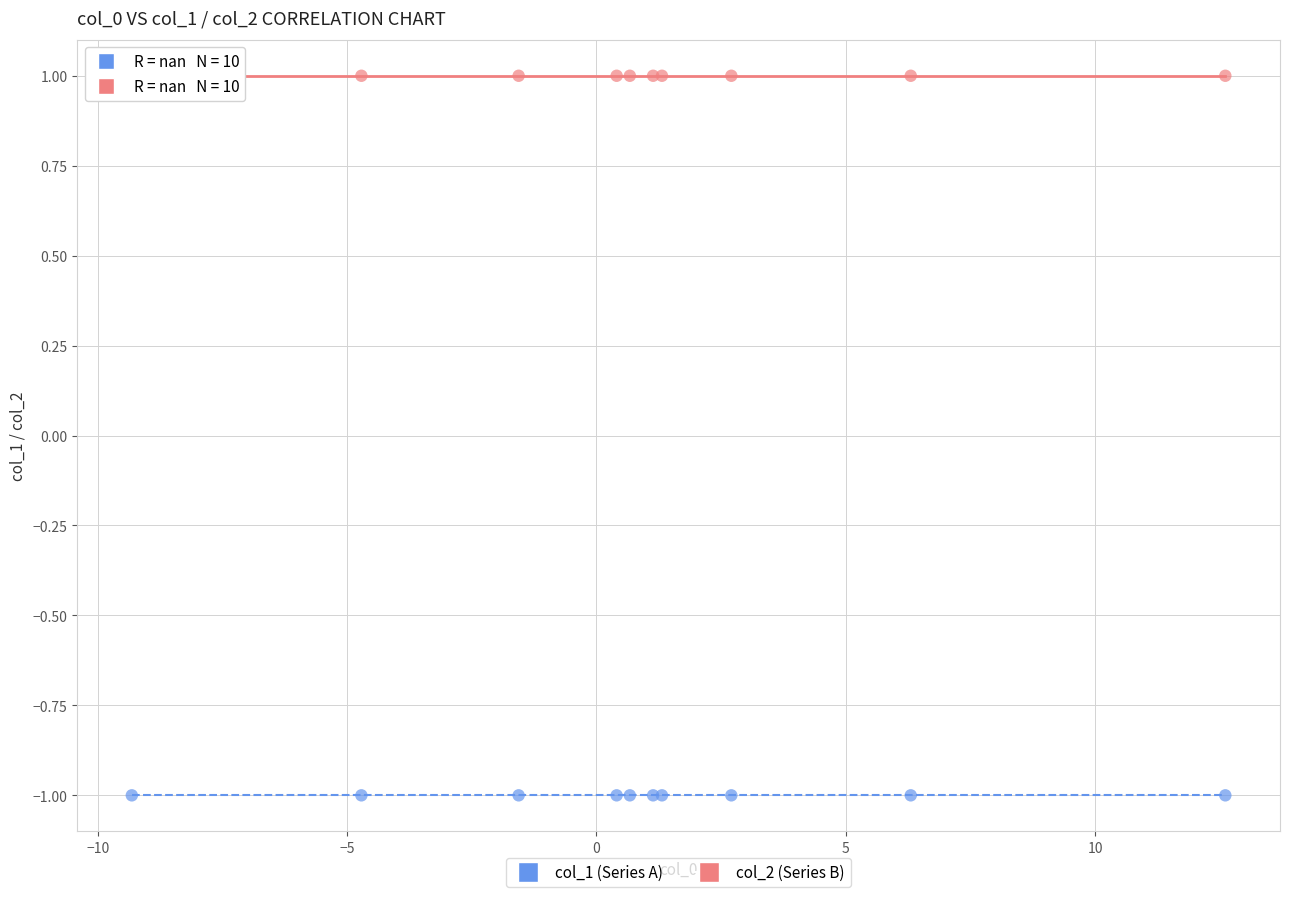

Which series reaches the minimum Y coordinate?

col_1 (Series A)